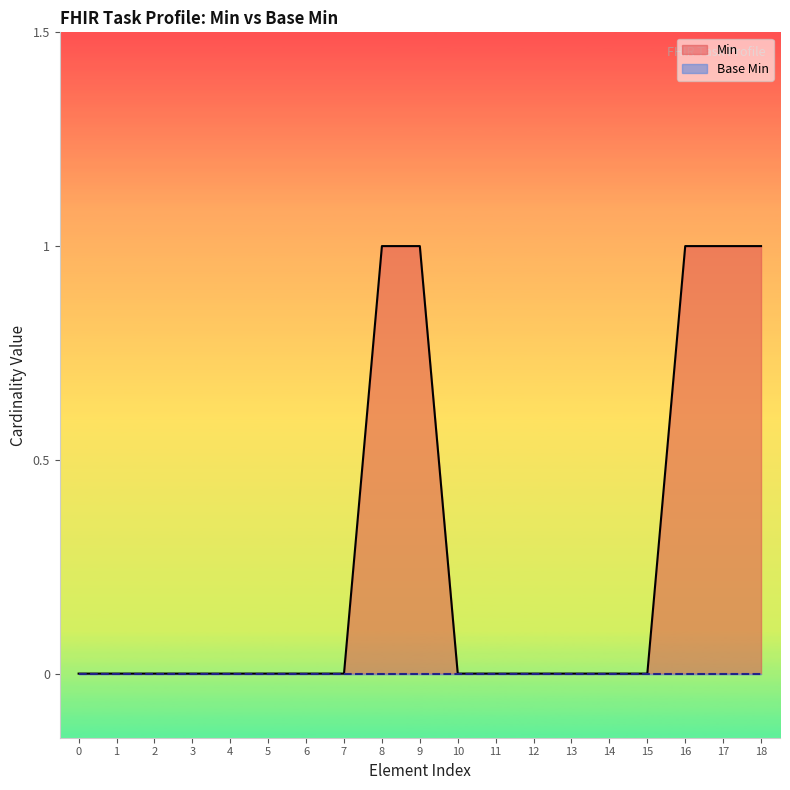

Is it true that Min equals 0 at 6?

True